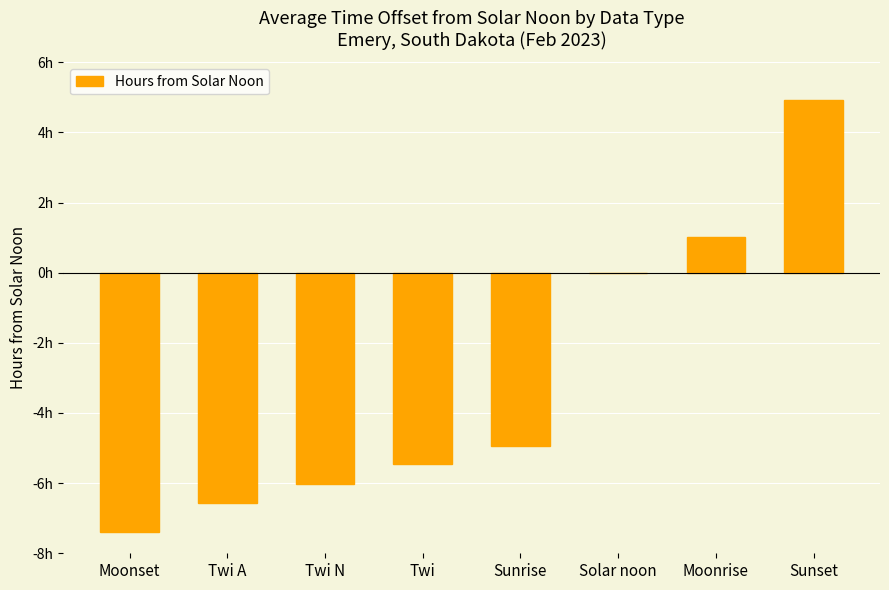

Are the bars horizontal?

No